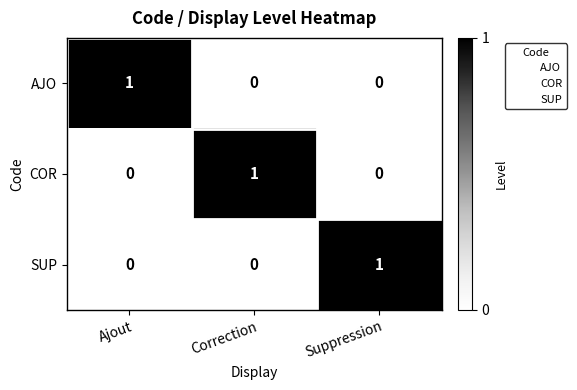

How many SUP values are between 0 and 1?

3